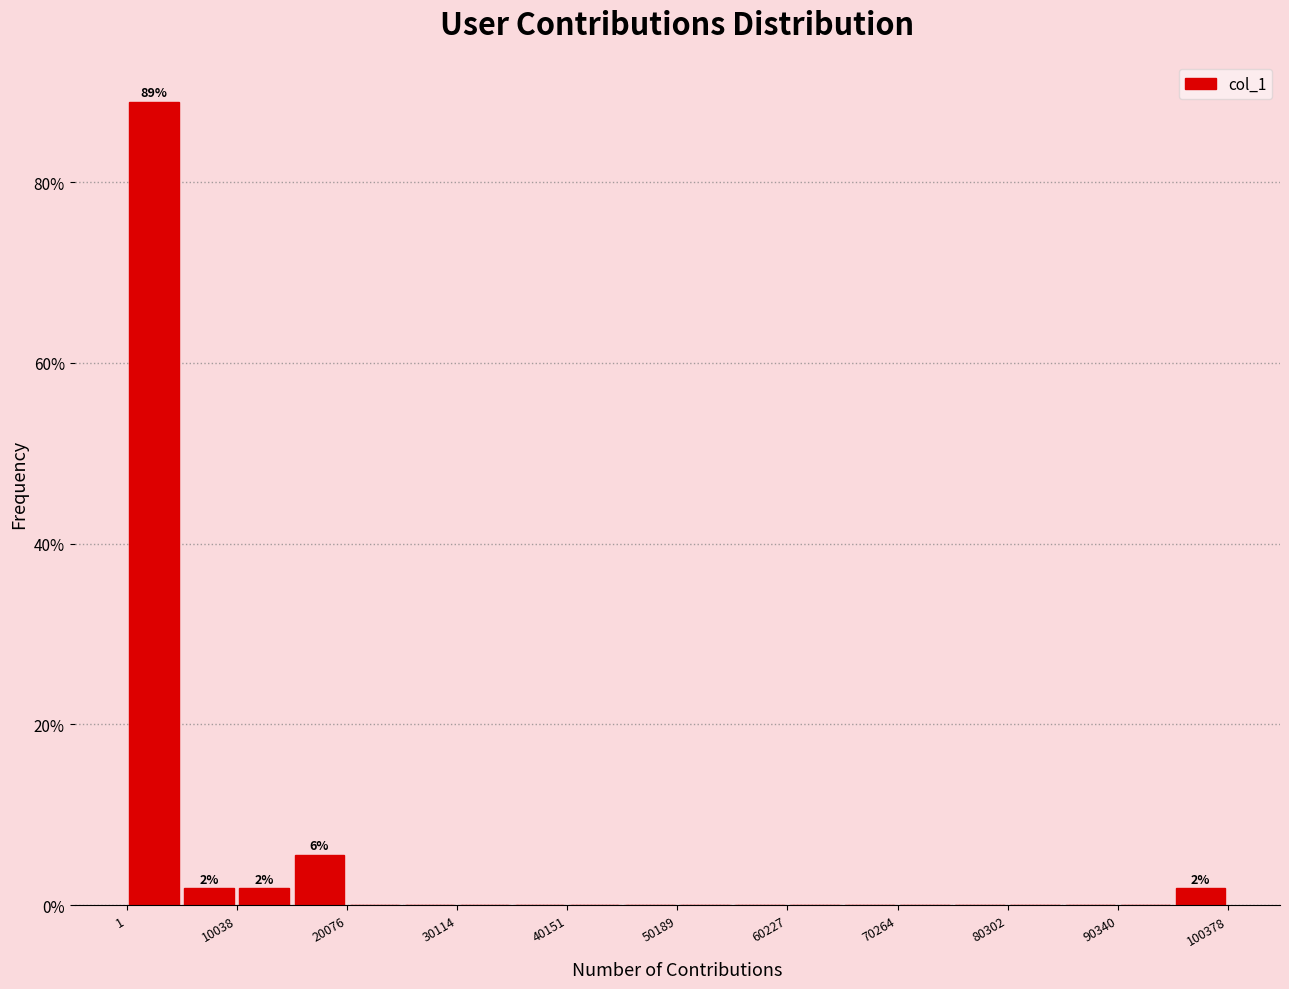

Read against the x-axis, roughly where is the centre of the tallest bar?

2000